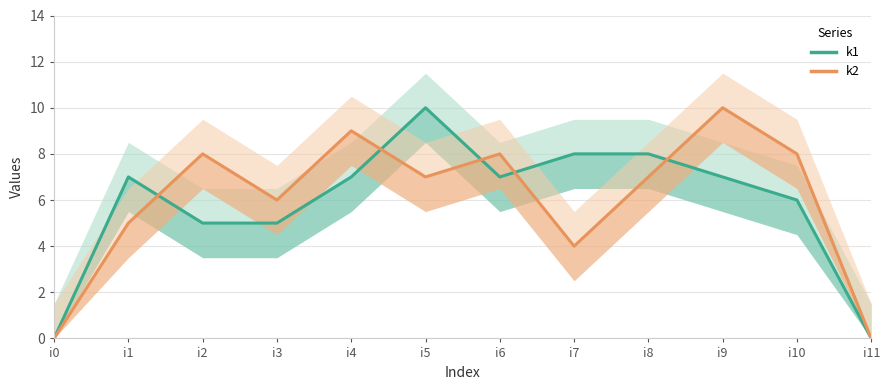

True or false: k1 has a value of -4 at i0.

False